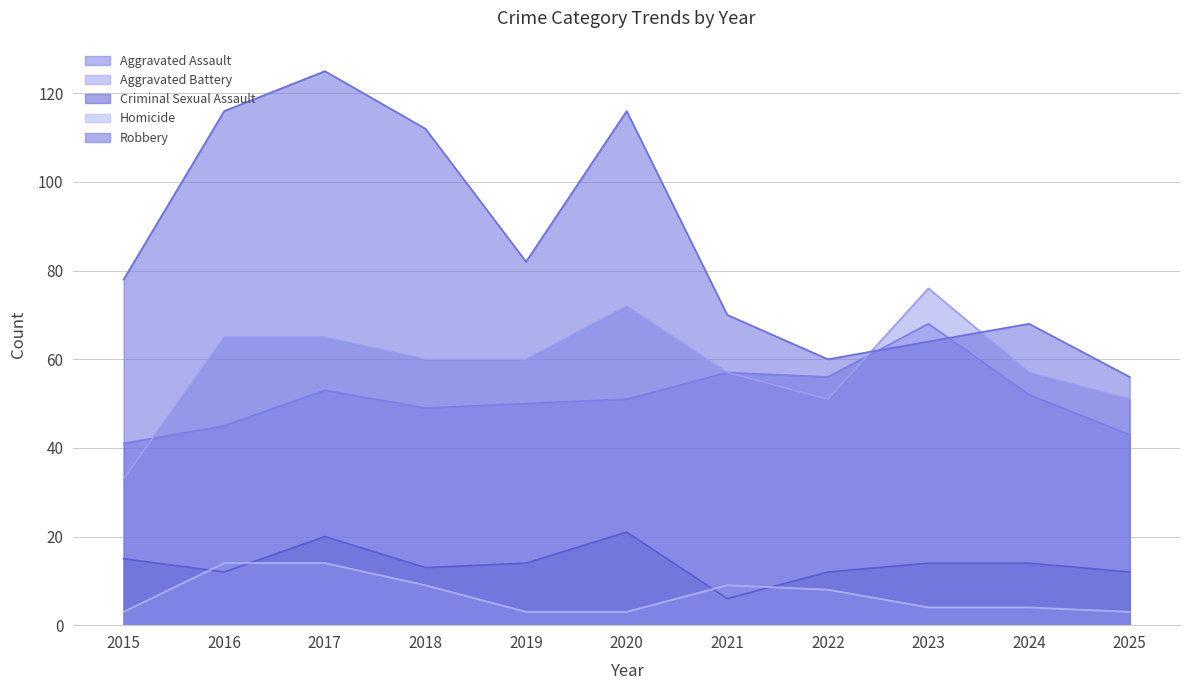

True or false: Homicide has a value of 5 at 2017.

False